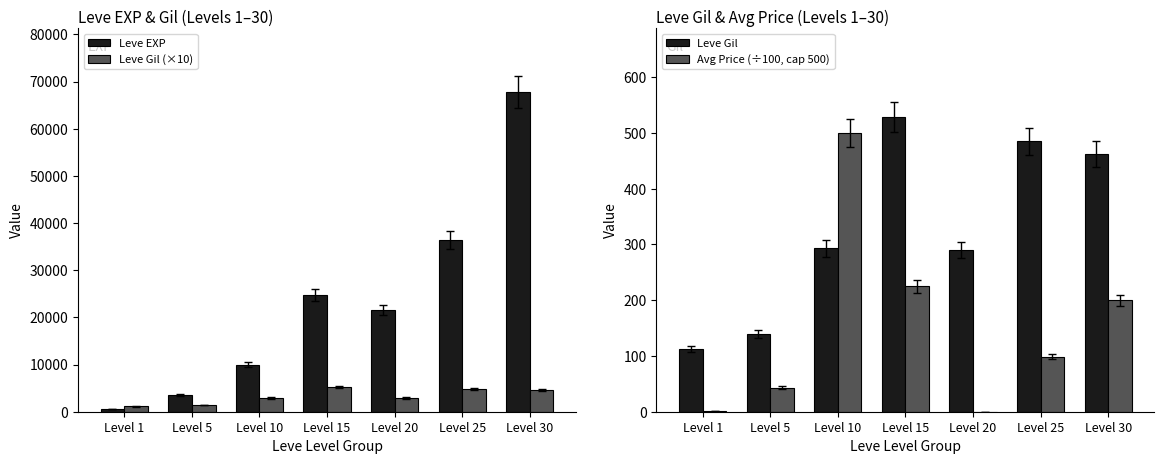

Does the chart contain stacked bars?

No